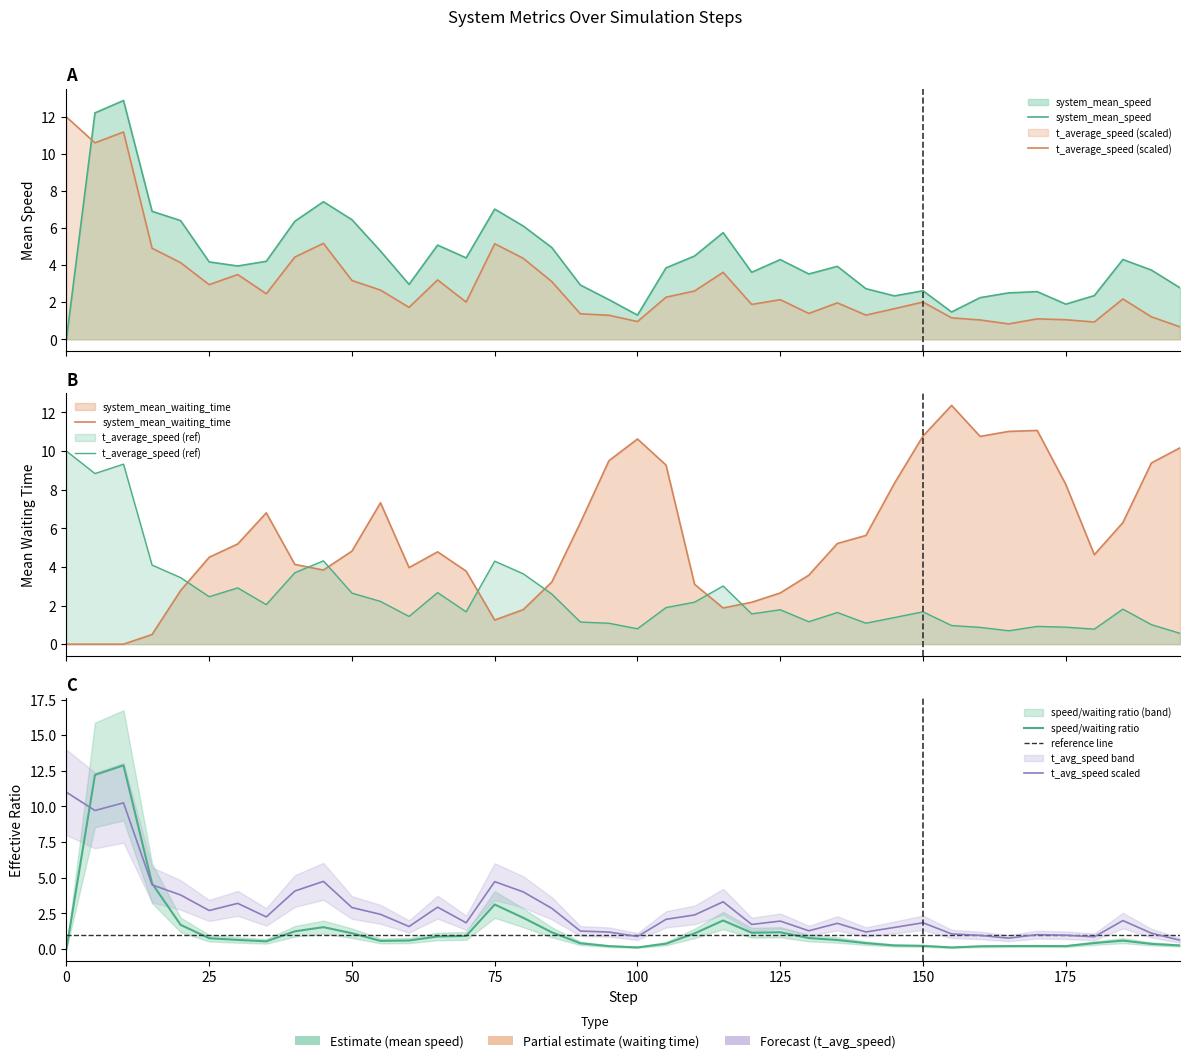

Which series has the widest spread of values?

system_mean_speed